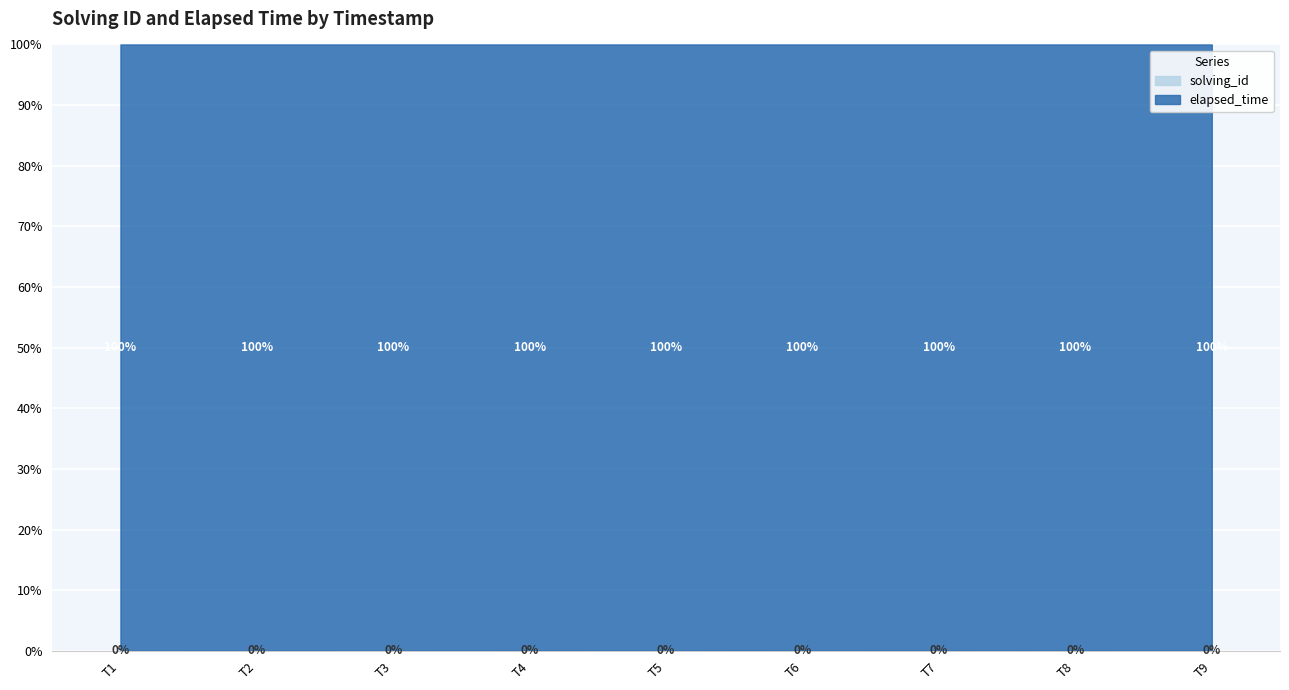

Which series has the widest spread of values?

elapsed_time